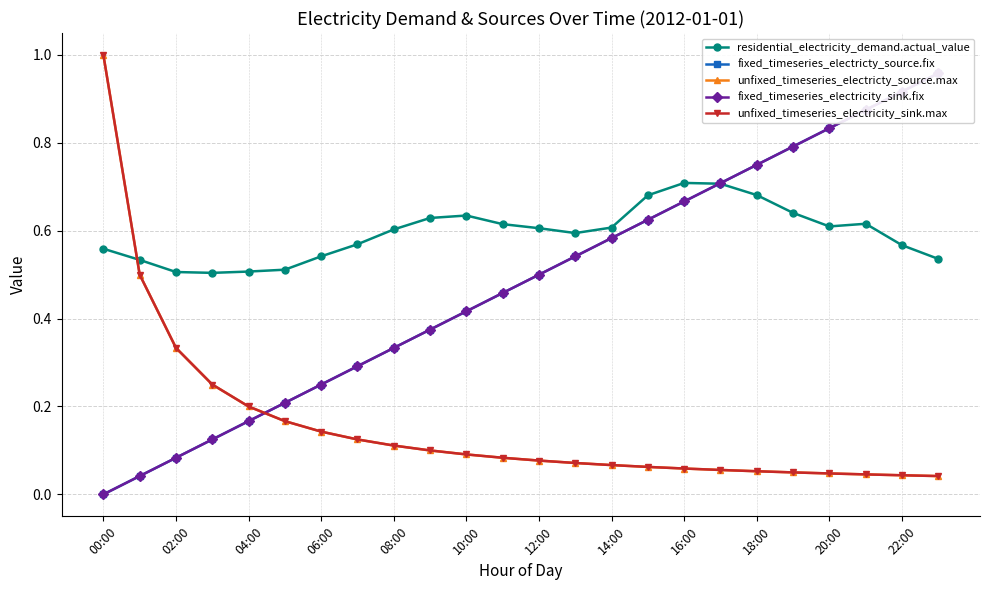

How many times do unfixed_timeseries_electricty_source.max and fixed_timeseries_electricty_source.fix cross each other?

1